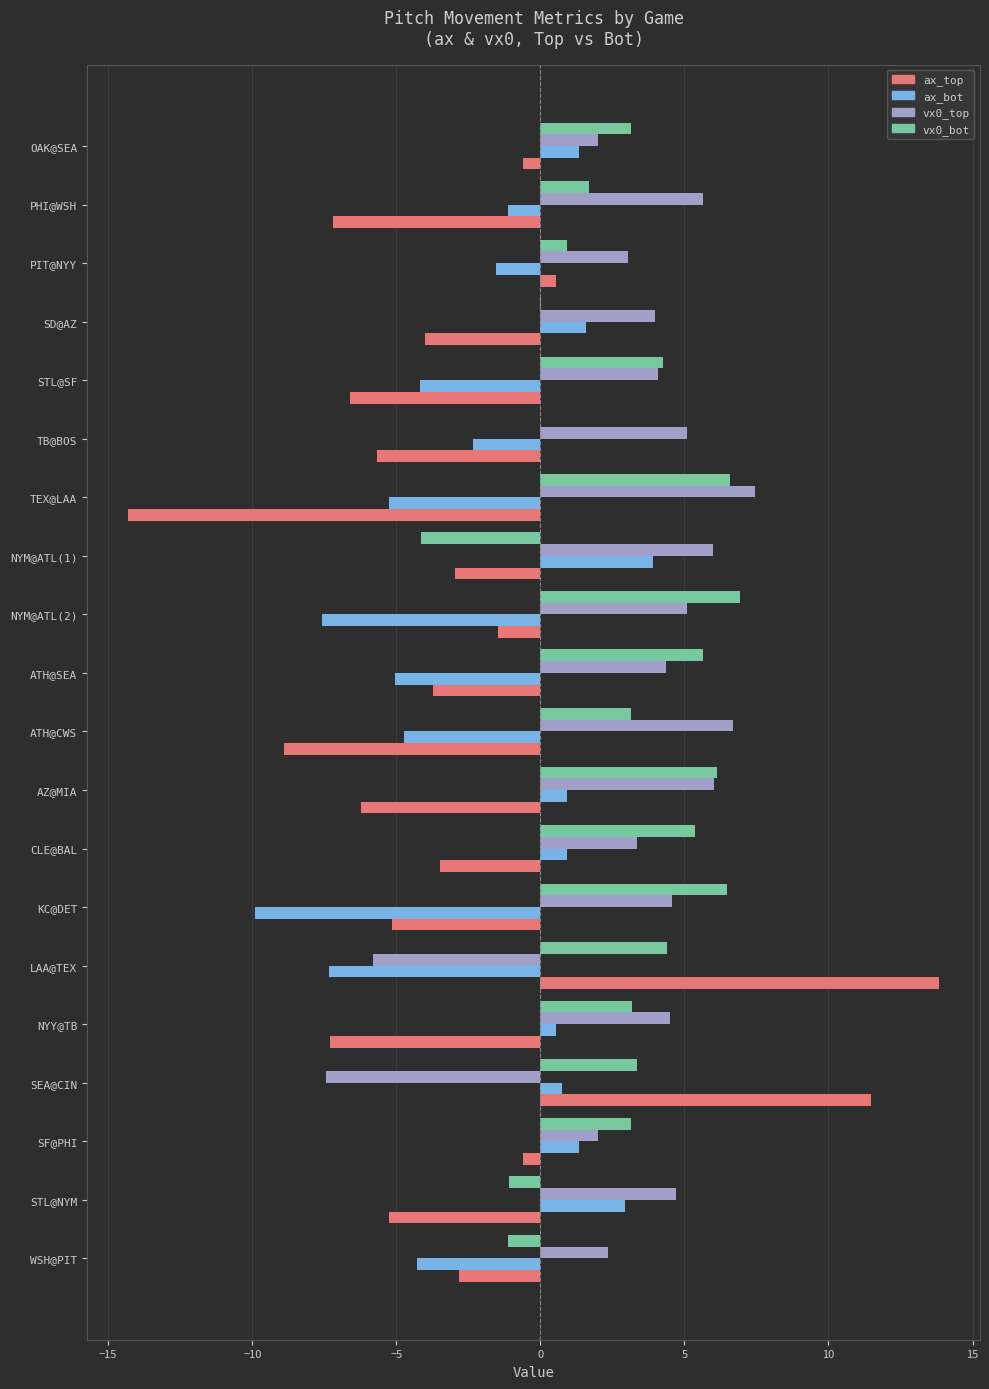

Which label corresponds to the largest value in the chart?

LAA@TEX